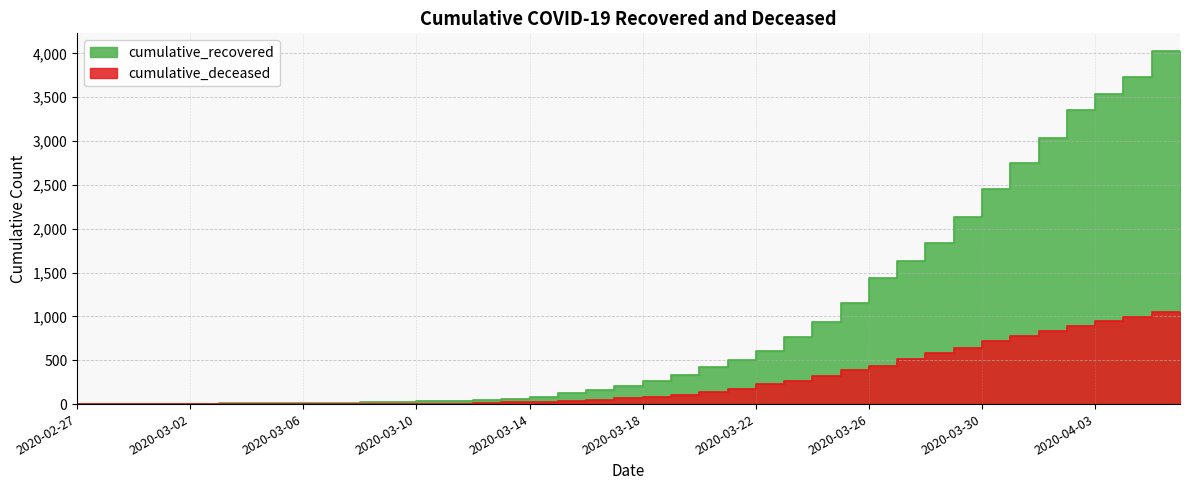

How many values in the cumulative_recovered series exceed 204?

19